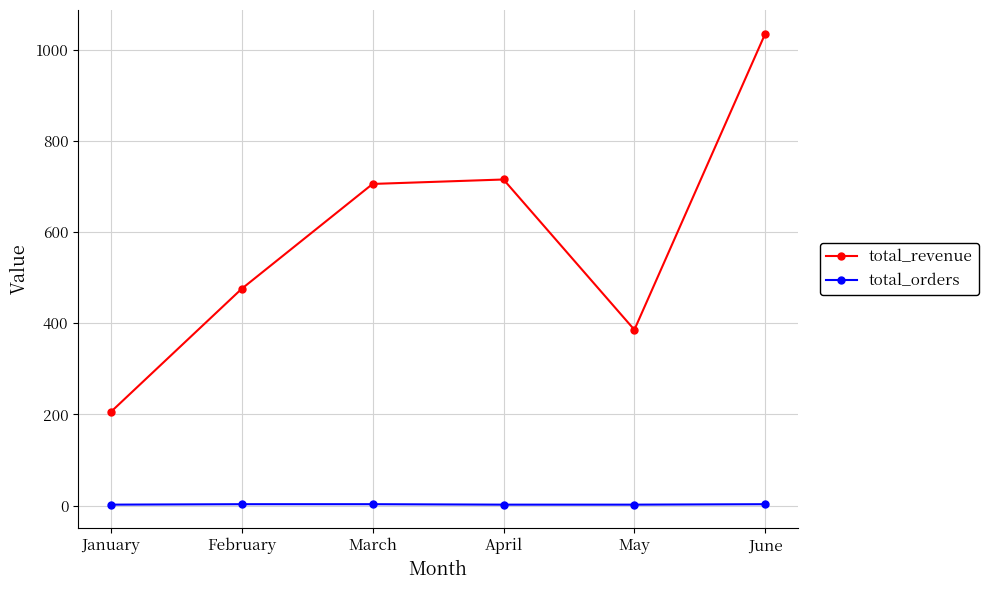

How many interior local peaks does the total_revenue series have?

1